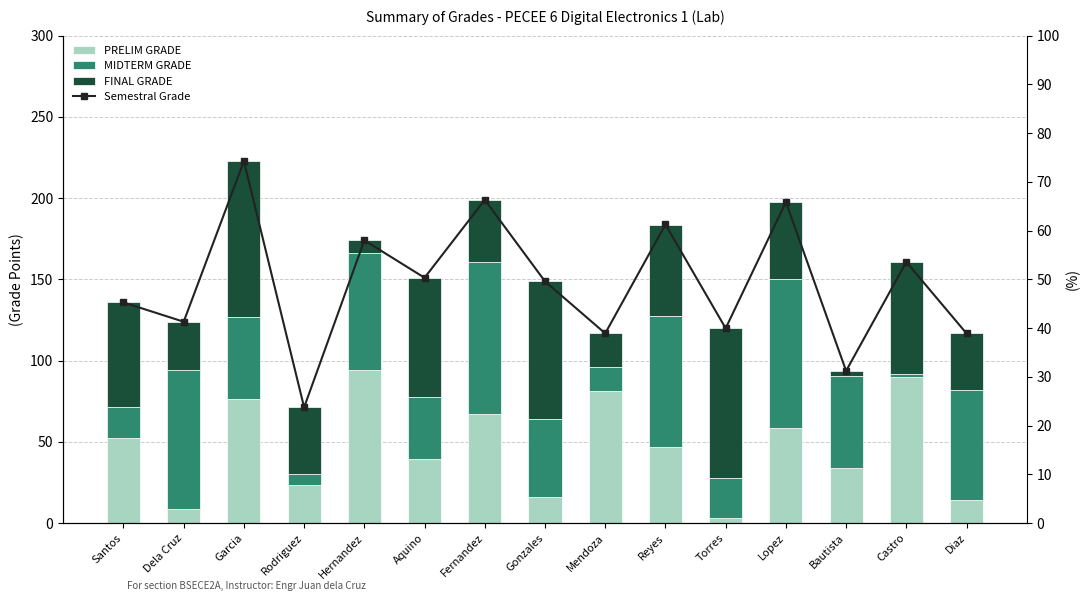

What is the difference between the second highest and second lowest values in the FINAL GRADE series?

84.0